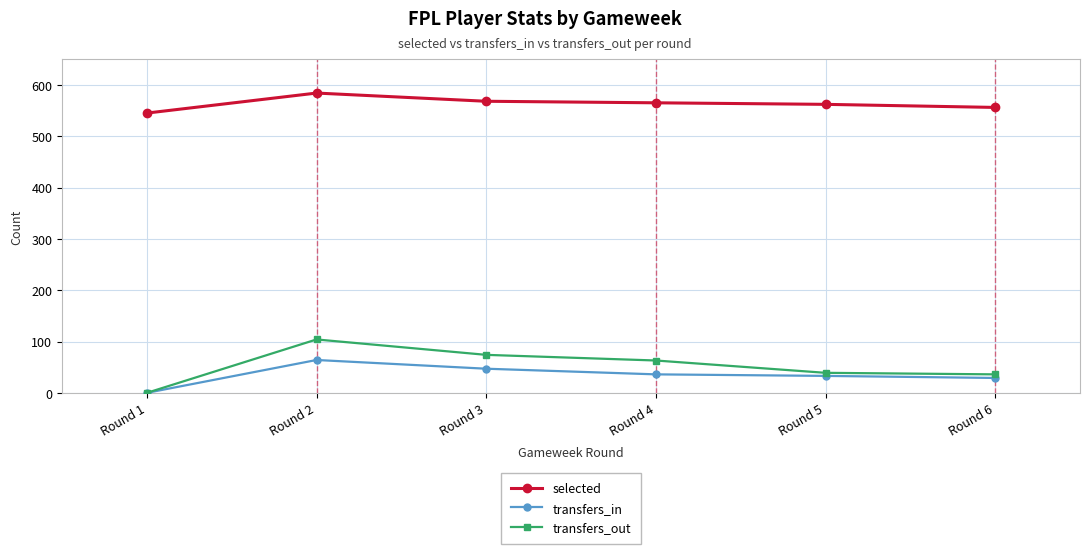

At which category is the sum across all series the highest?

Round 2